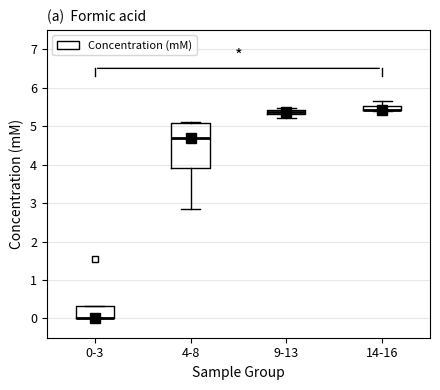

Which box is the tallest, from its lower edge to its upper edge?

4-8